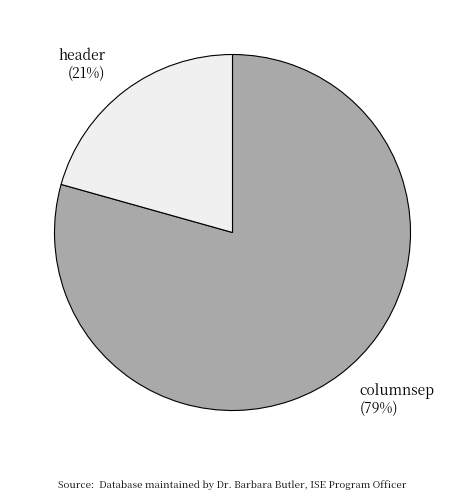

Is the sum of columnsep and header greater than half?

Yes